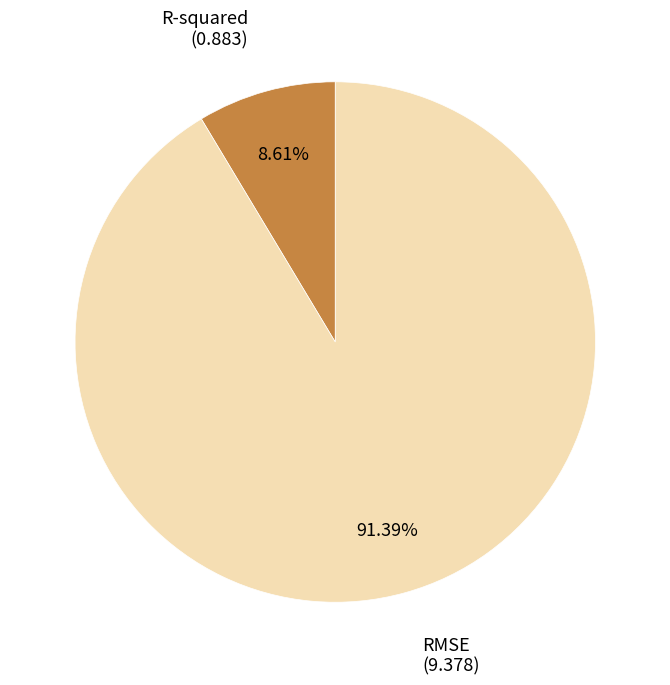

Is there any slice that represents more than half of the pie?

Yes